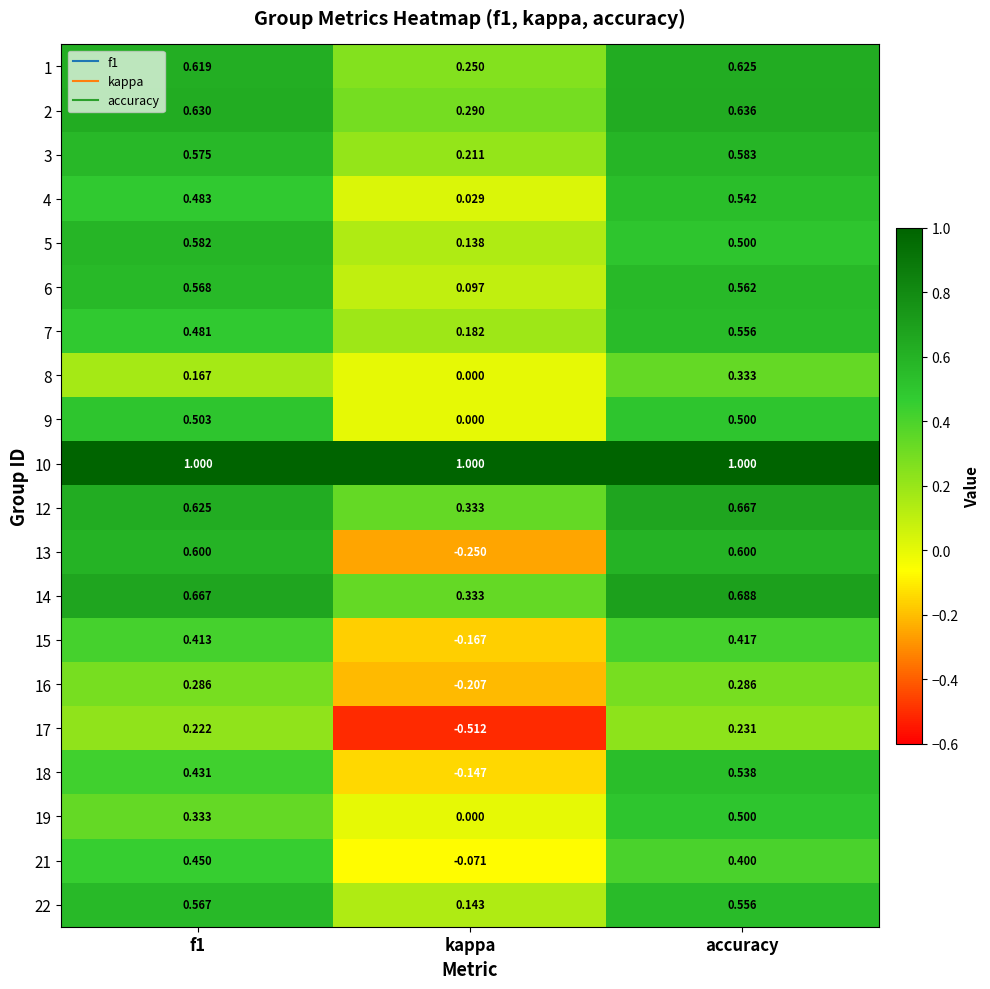

Which series has the largest total across all categories?

10